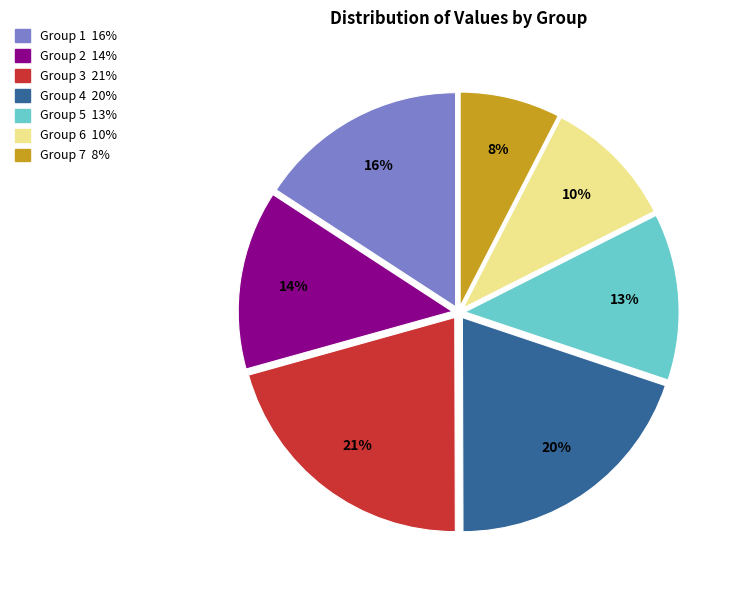

To the nearest percent, what is the difference between the largest and smallest slice percentages?

13%